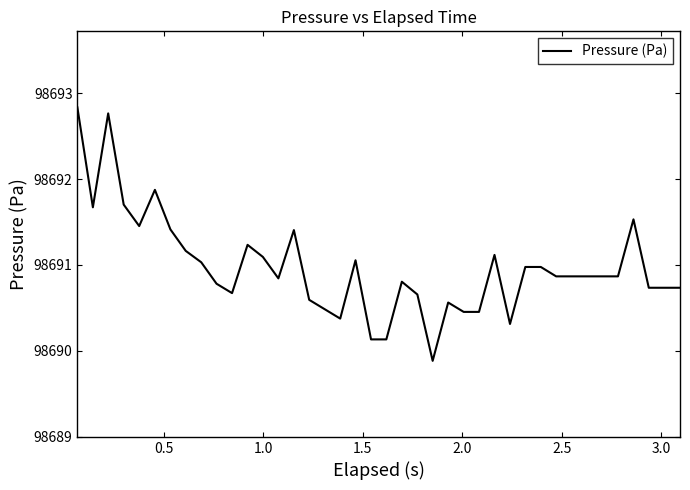

What is the greatest value displayed?

98692.8